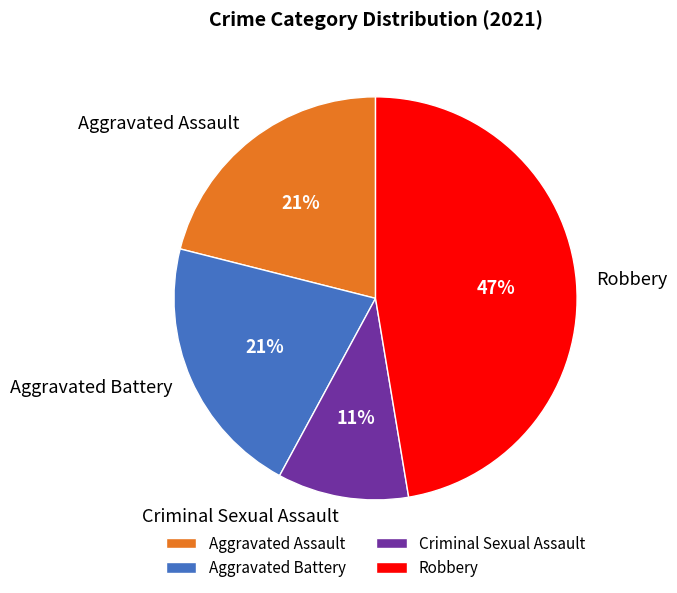

Count the number of slices in the pie.

4